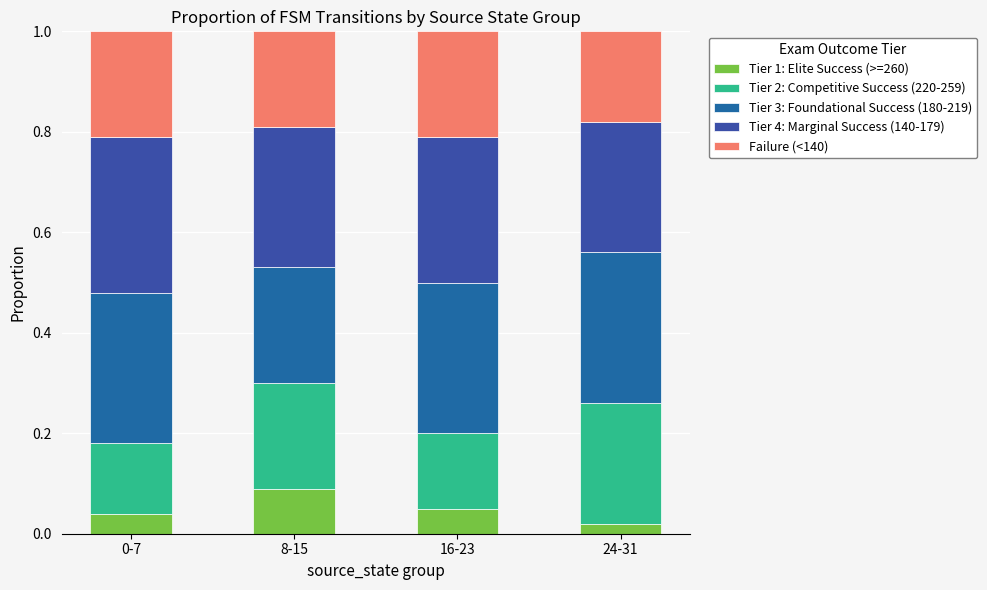

What is the average value of the Tier 2: Competitive Success (220-259) series?

0.2